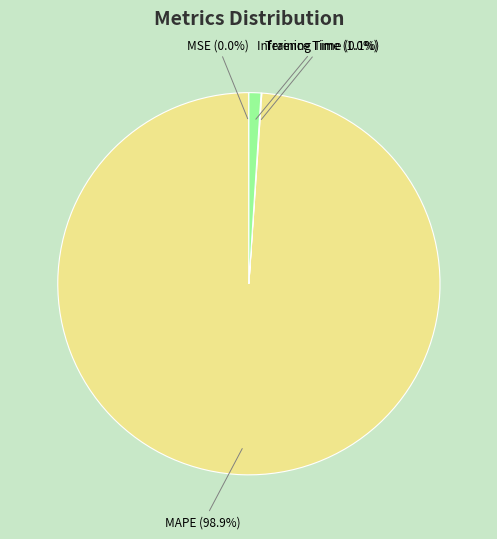

Is there a majority slice in this chart?

Yes